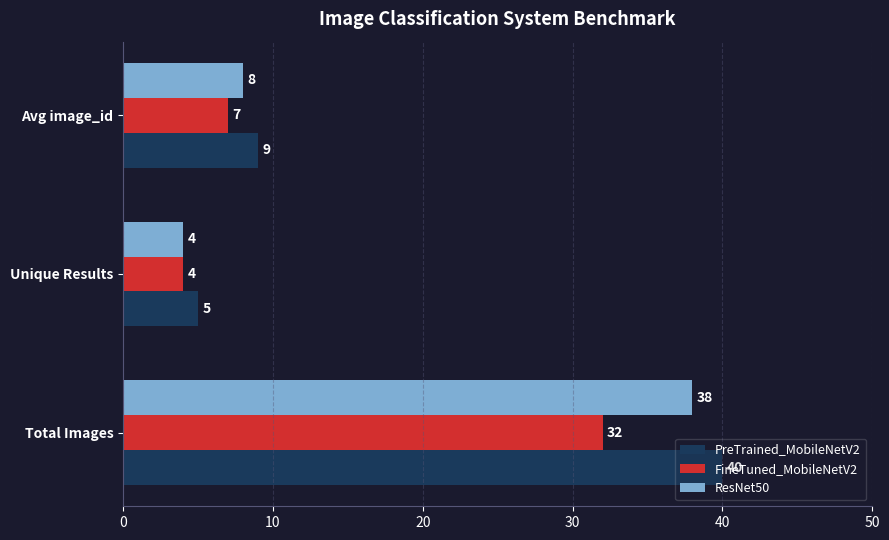

List the series in order of their overall mean, highest first.

PreTrained_MobileNetV2, ResNet50, FineTuned_MobileNetV2